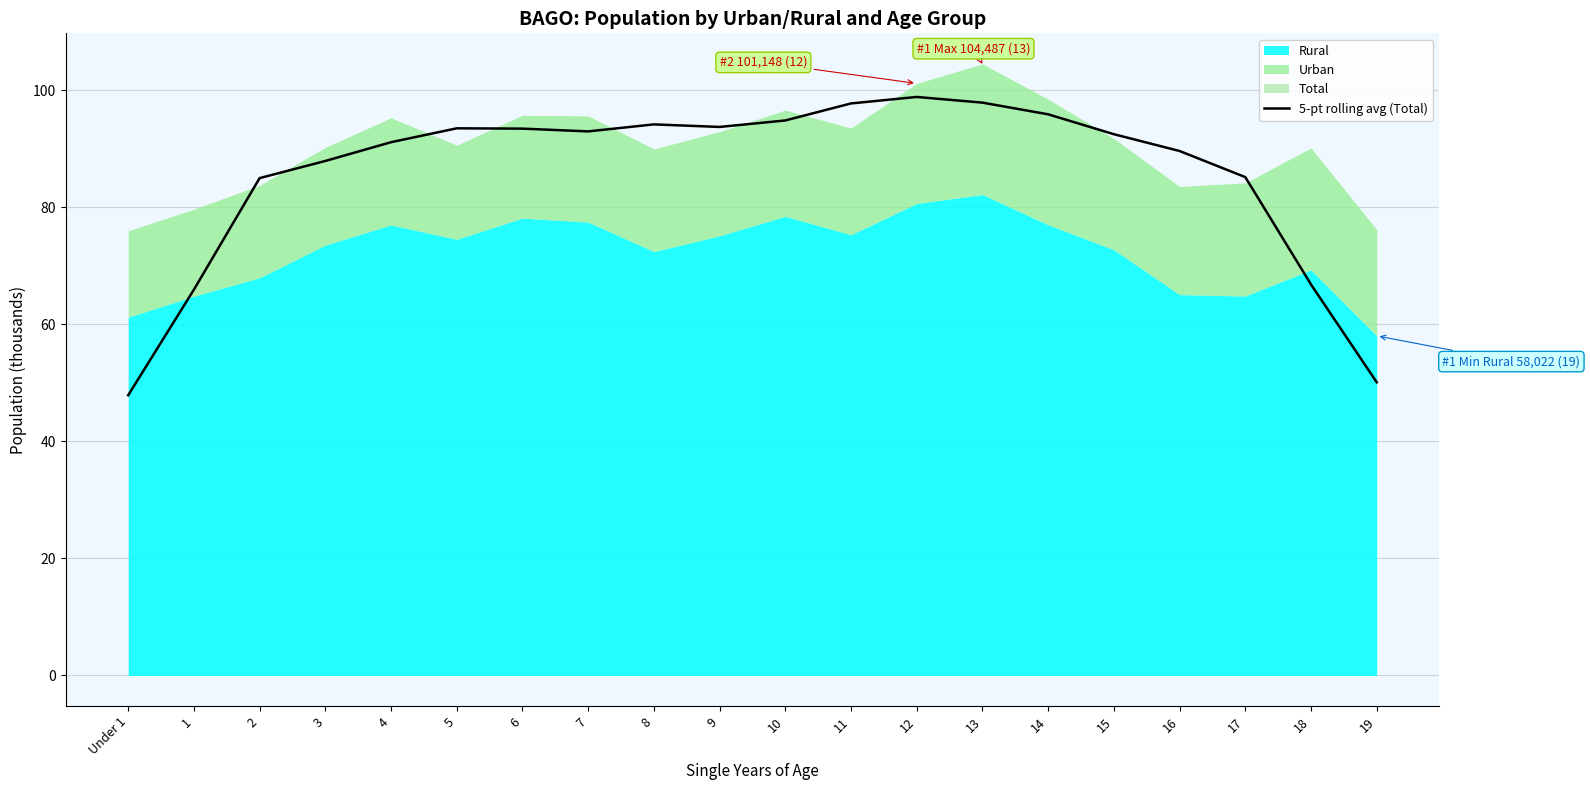

What is the difference between the values at 8 and 2?

9.2